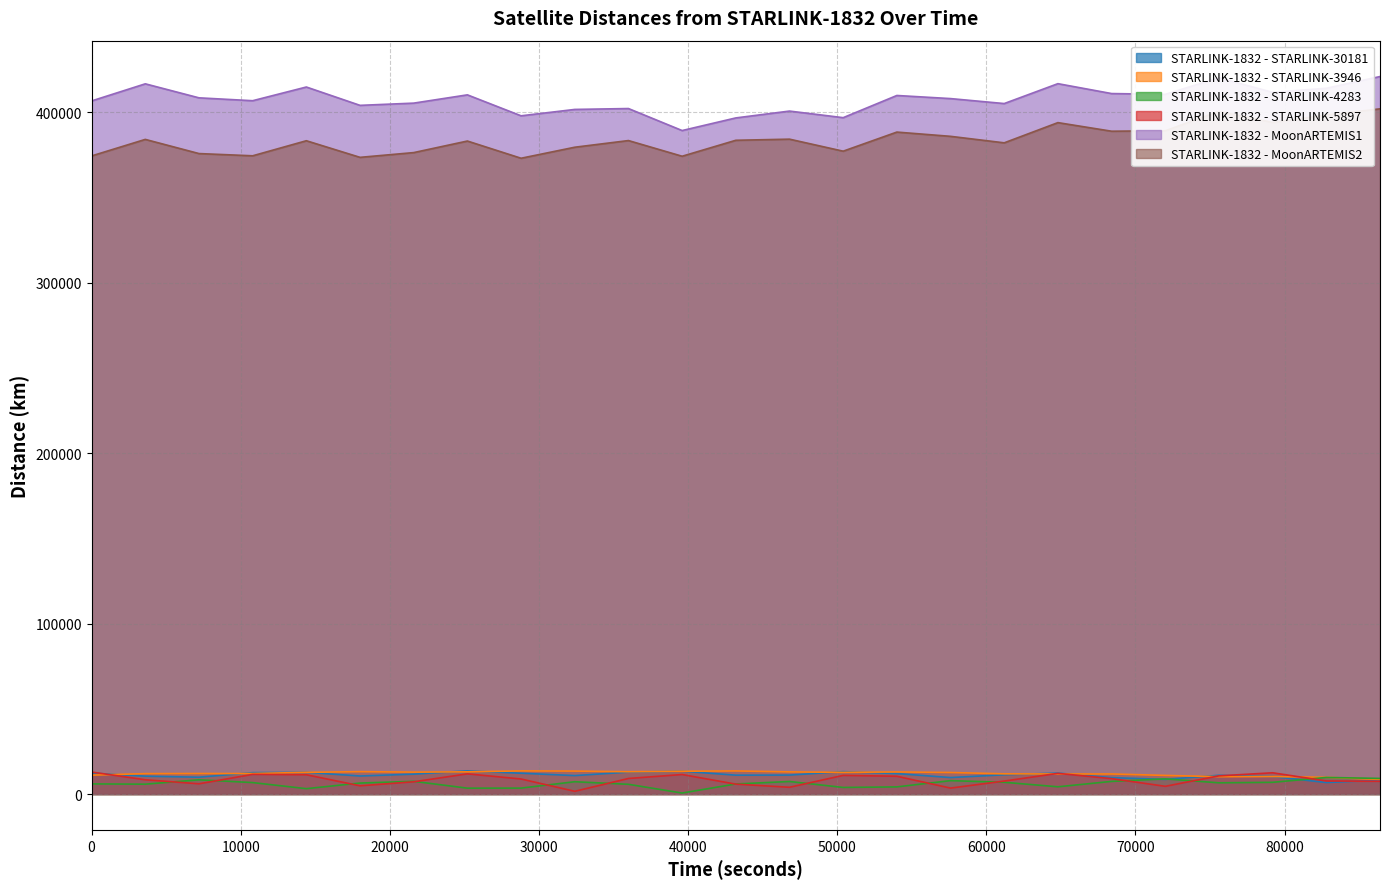

What is the difference between the maximum and second lowest values in the STARLINK-1832 - STARLINK-4283 series?

6577.7